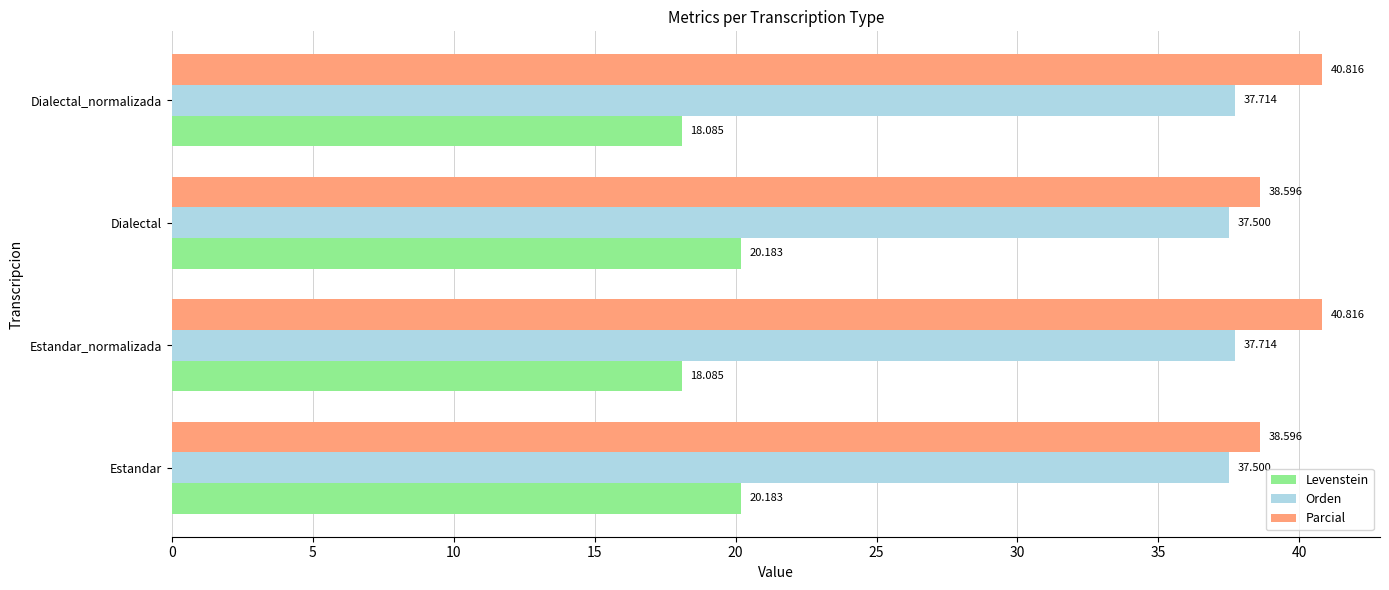

List the series in order of their peak value, lowest first.

Levenstein, Orden, Parcial